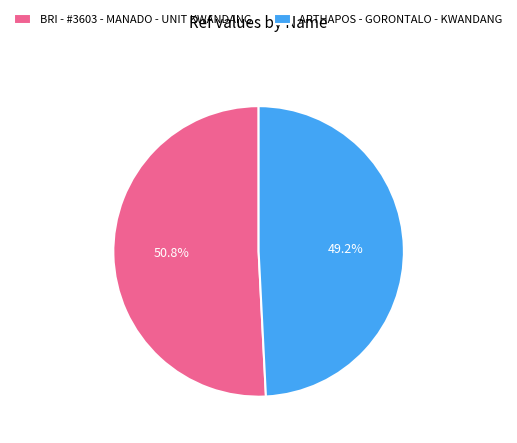

Is it true that BRI - #3603 - MANADO - UNIT KWANDANG is 64% of the pie?

False